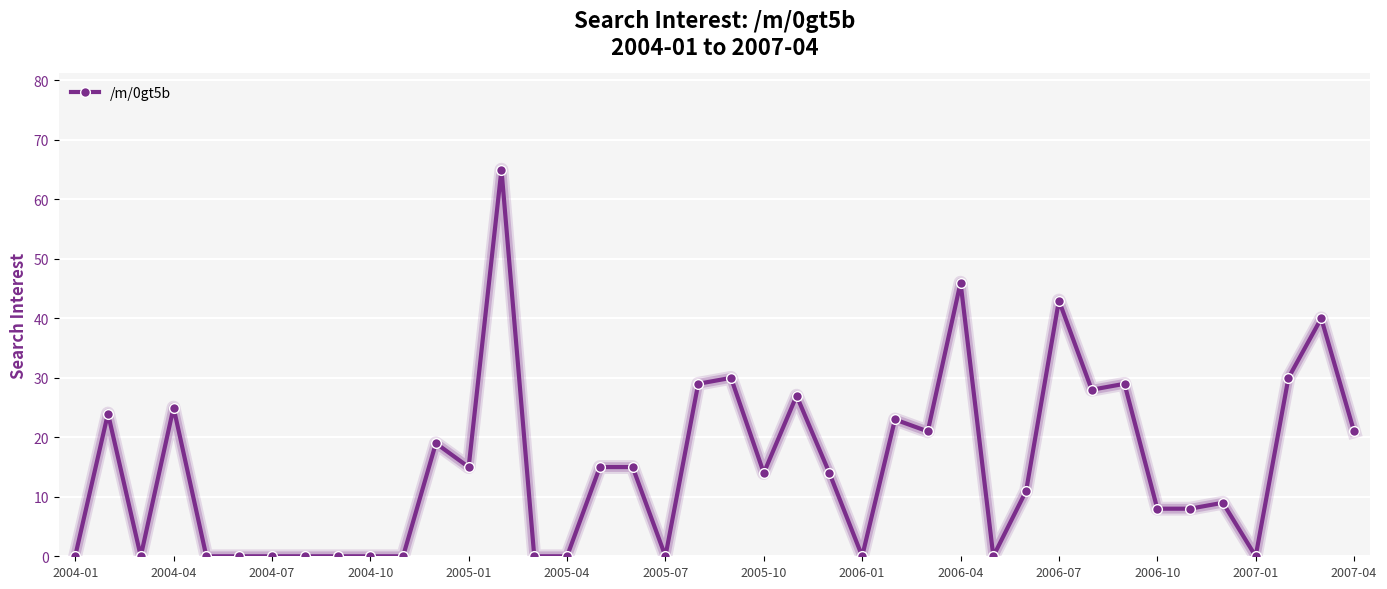

What is the maximum value shown in the chart?

65